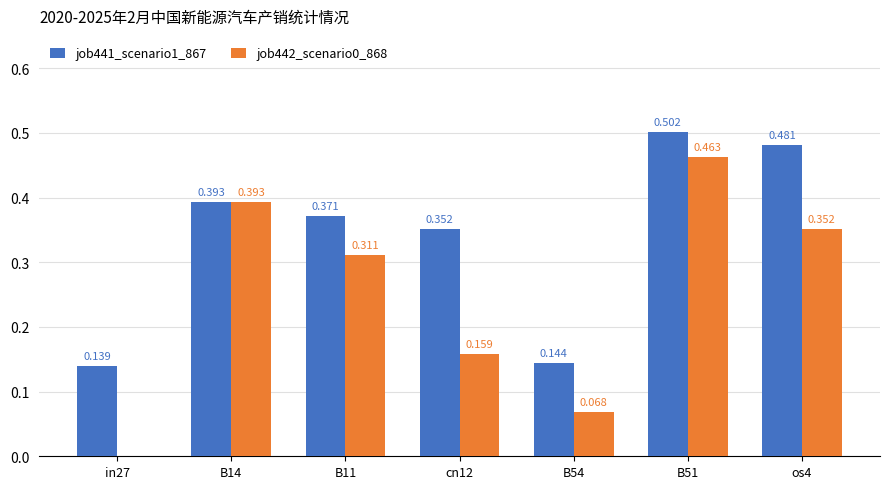

Which series has the widest spread of values?

job442_scenario0_868